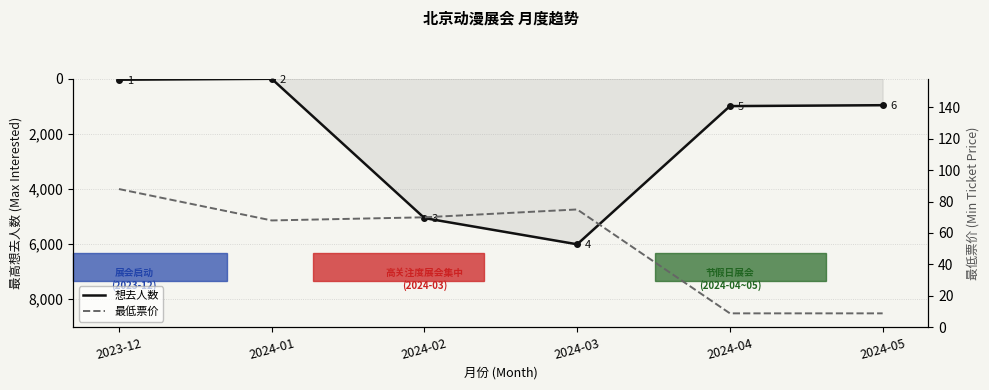

Rank the categories by 最低票价 value from lowest to highest.

2024-04, 2024-05, 2024-01, 2024-02, 2024-03, 2023-12